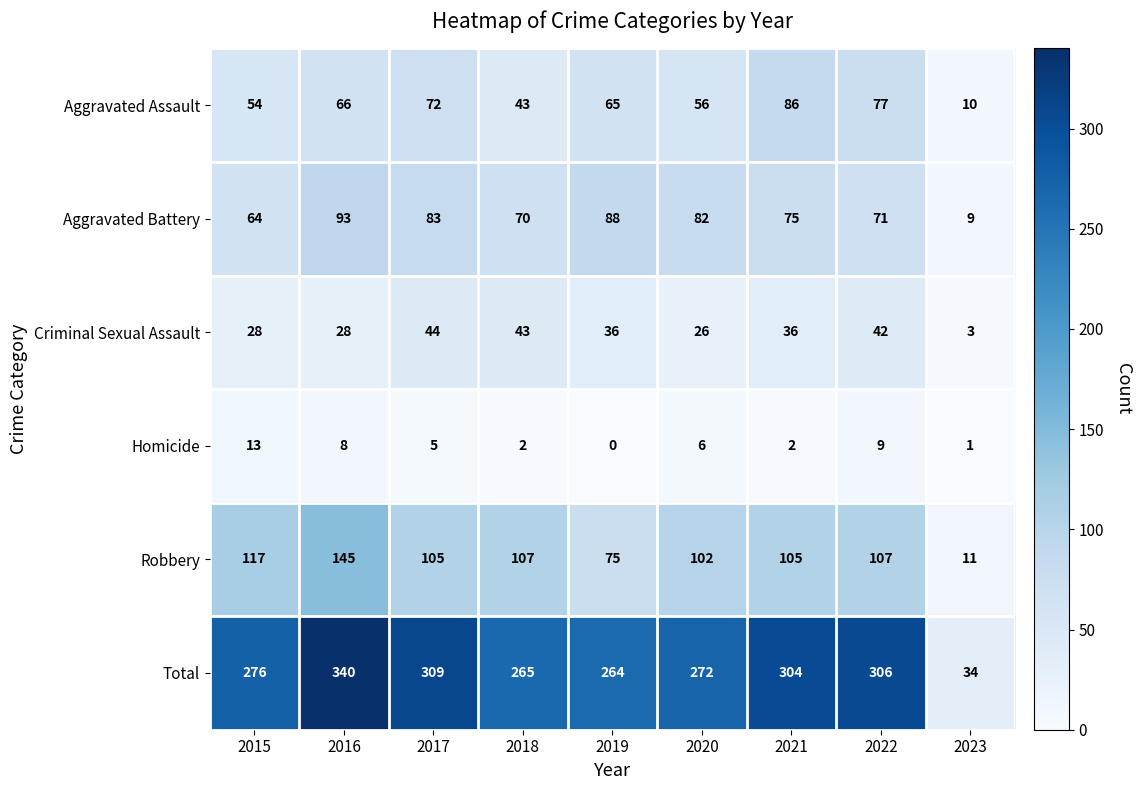

What is the difference between the highest and lowest values at 2020?

266